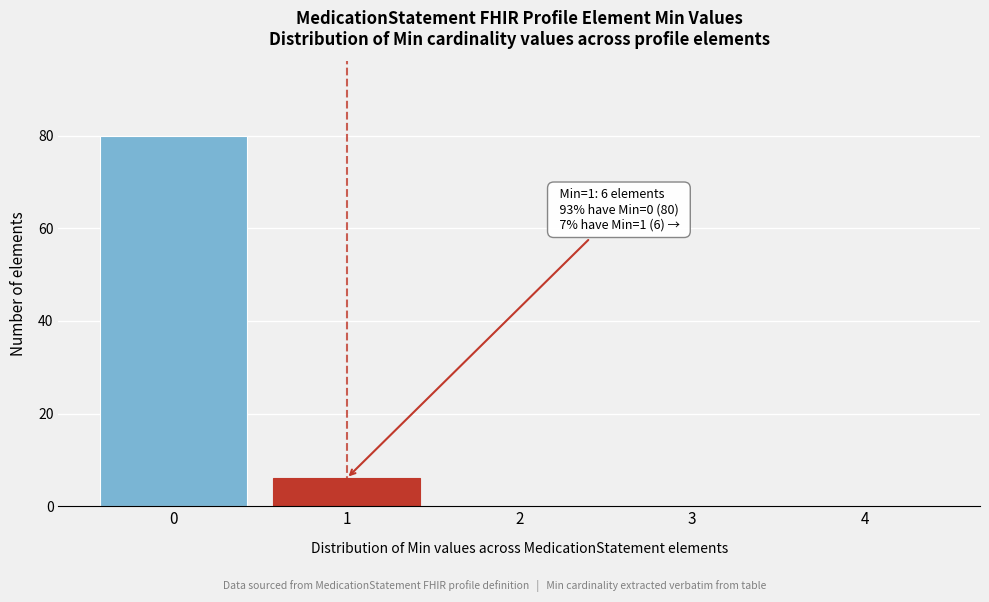

Reading left to right, extract all data points from this chart.

0=80	1=6	2=0	3=0	4=0